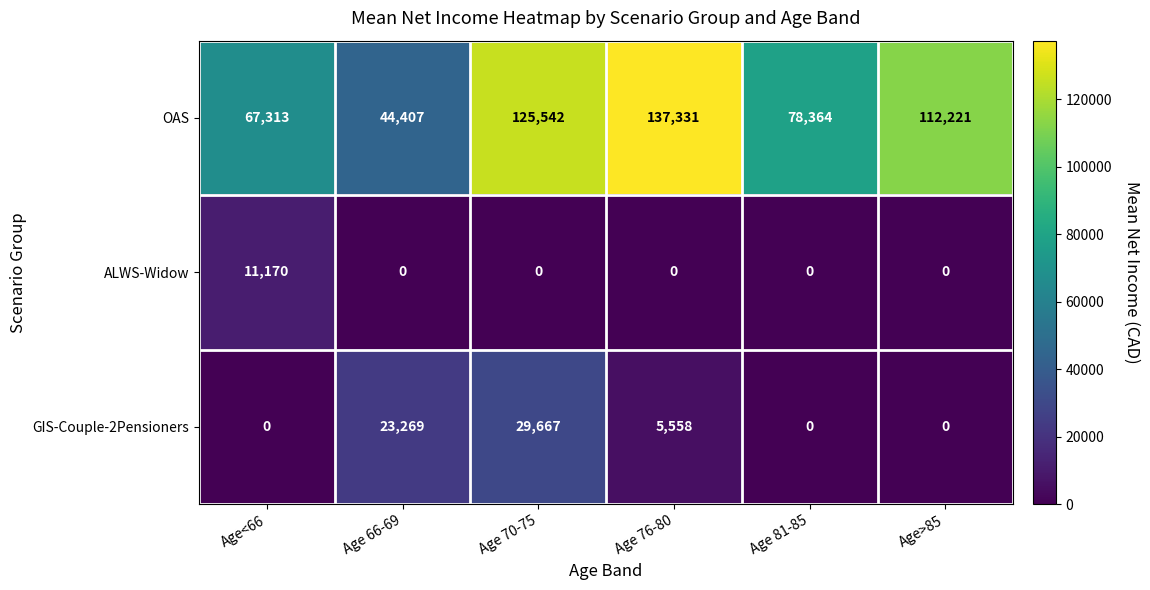

At which label does GIS-Couple-2Pensioners reach its peak?

Age 70-75